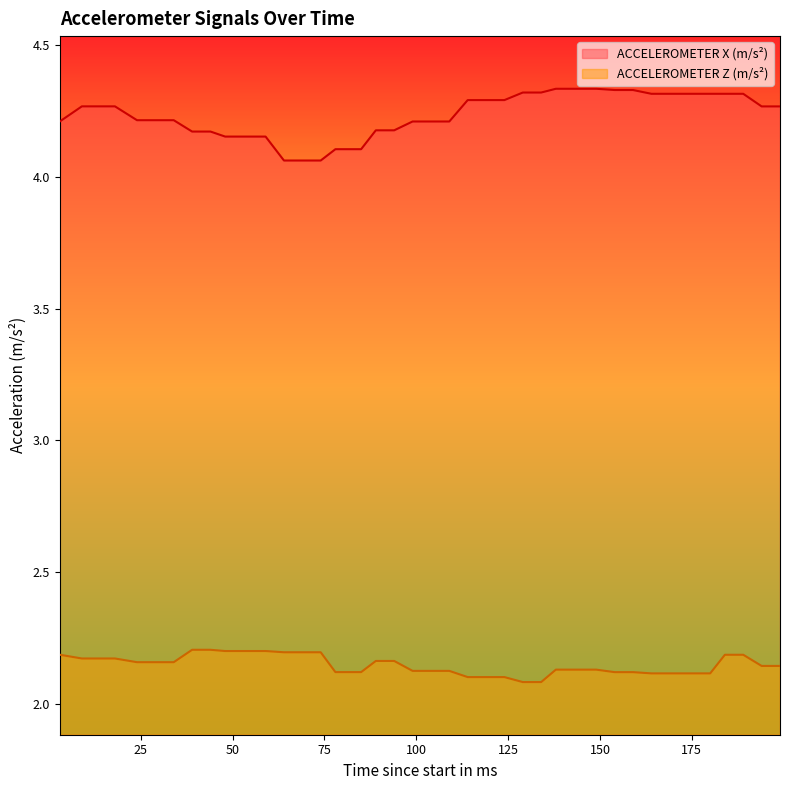

Between 180 and 164, which is larger?

180